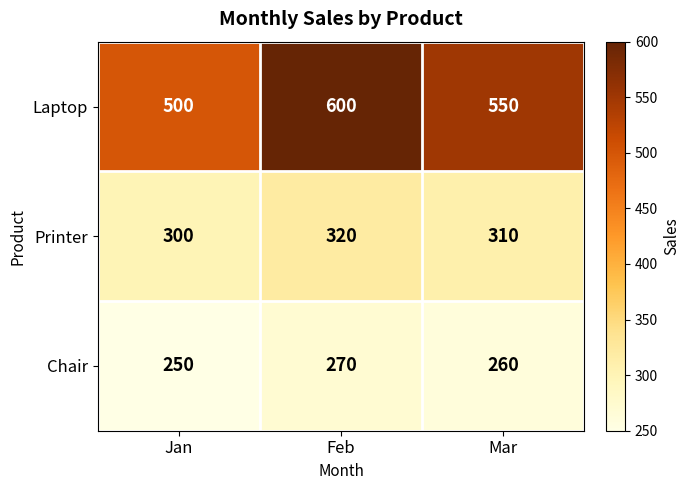

Reading left to right, transcribe all the data shown in this chart.

Laptop: 500	600	550
Printer: 300	320	310
Chair: 250	270	260